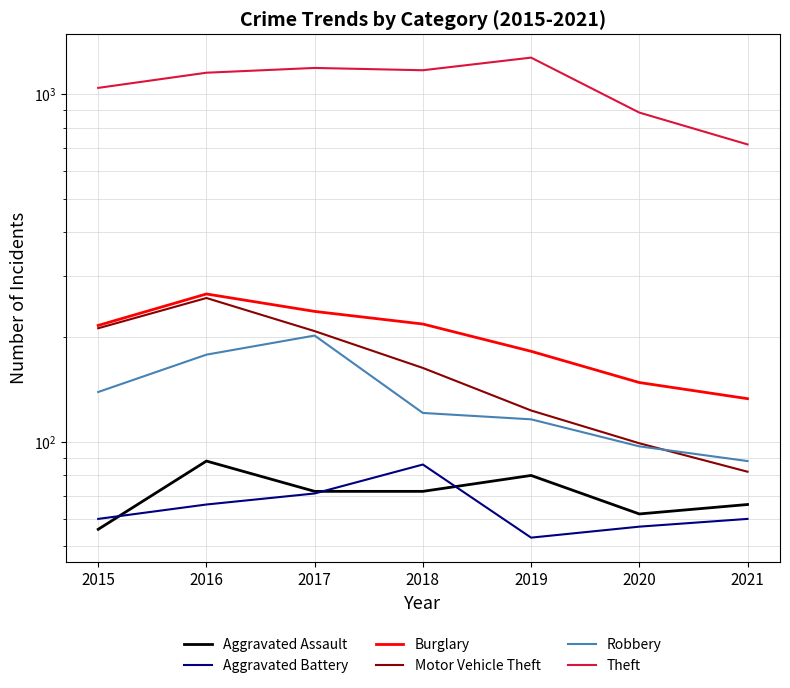

Which has a higher value, 2018 or 2021?

2018